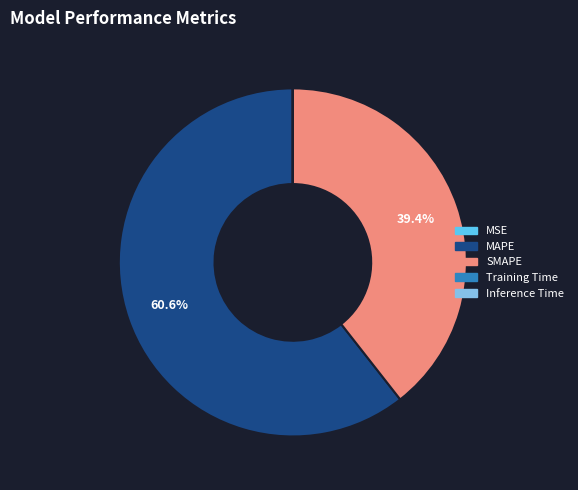

Is it true that SMAPE is 34% of the pie?

False